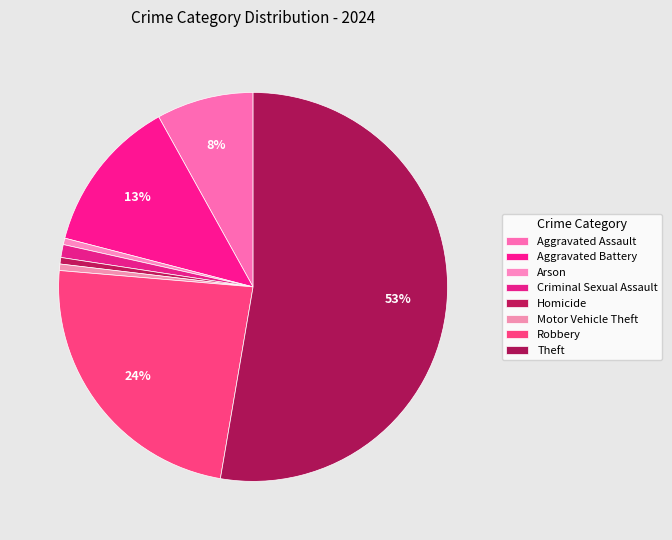

How many slices are in this pie chart?

8